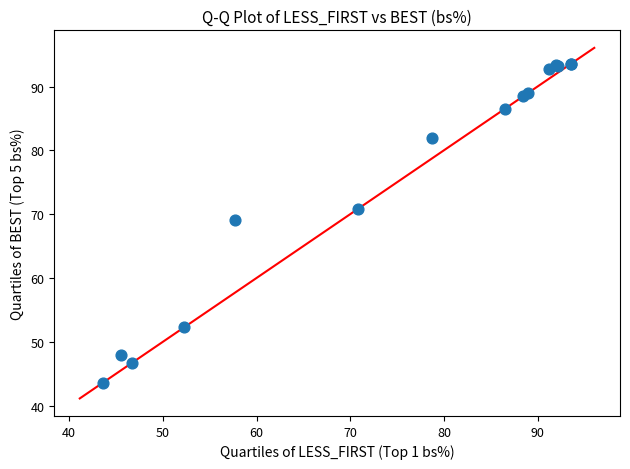

What Y value in the scatter plot is closest to 68?

69.1